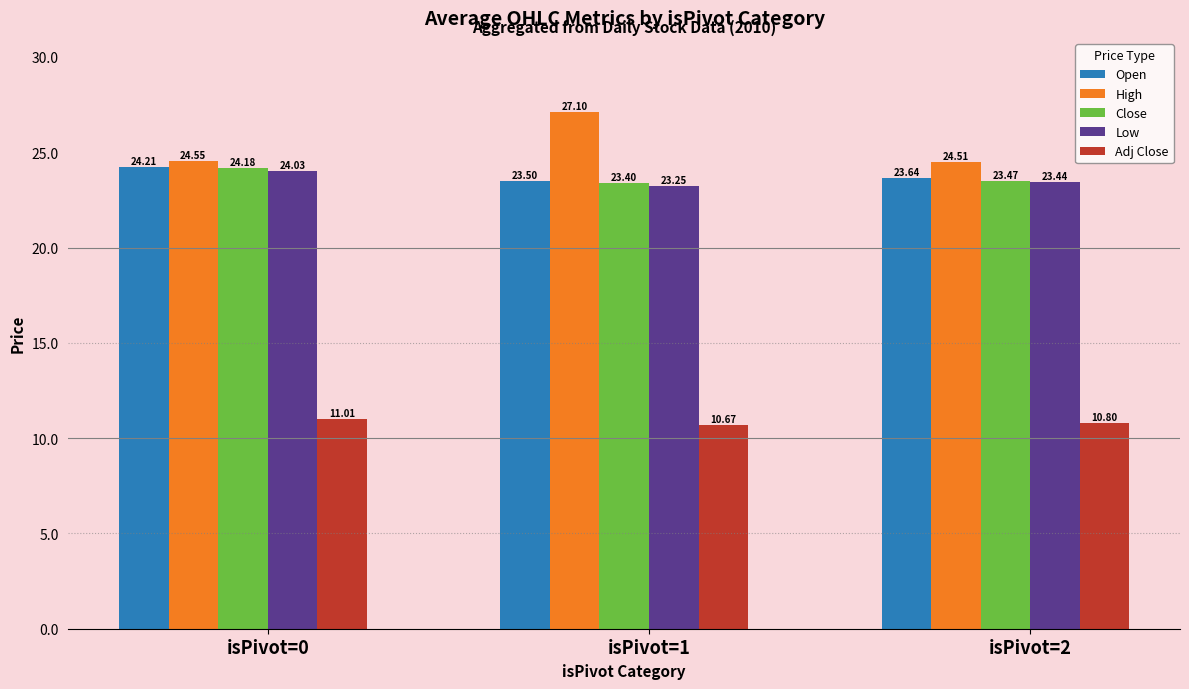

Between isPivot=0 and isPivot=2, which series saw the biggest shift?

Close